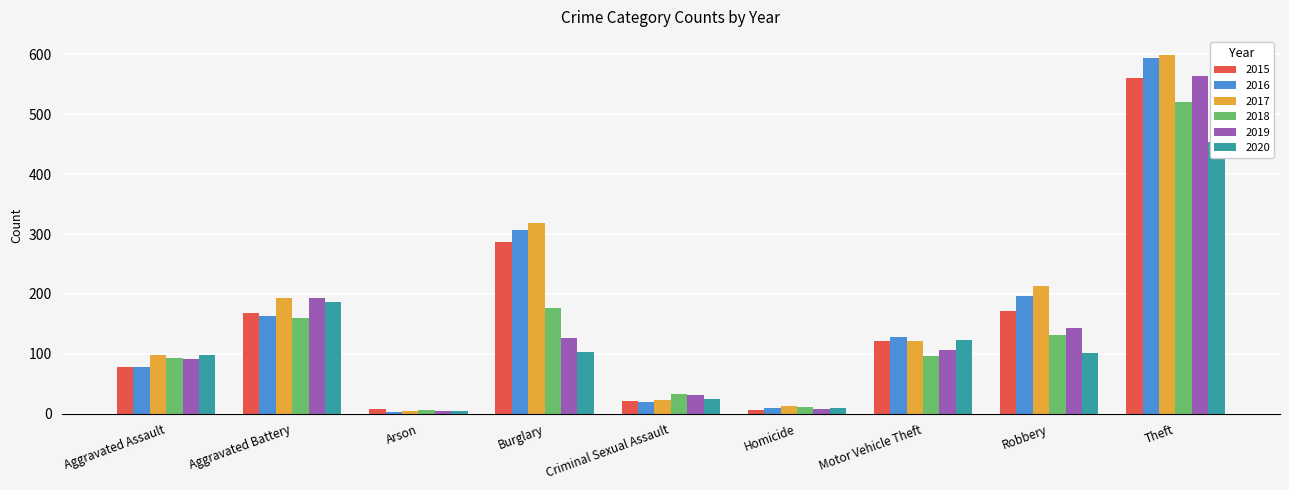

Which category has the lowest value in the 2015 series?

Homicide